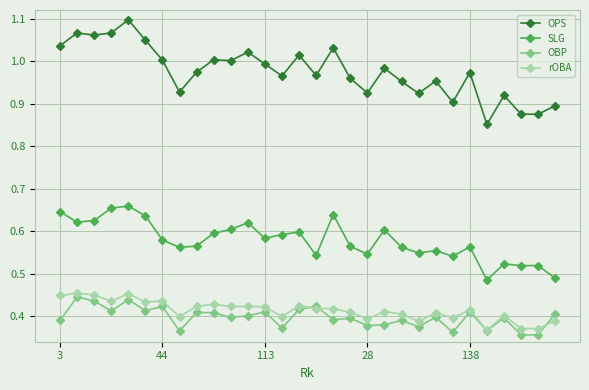

True or false: SLG and OBP intersect in this chart.

False